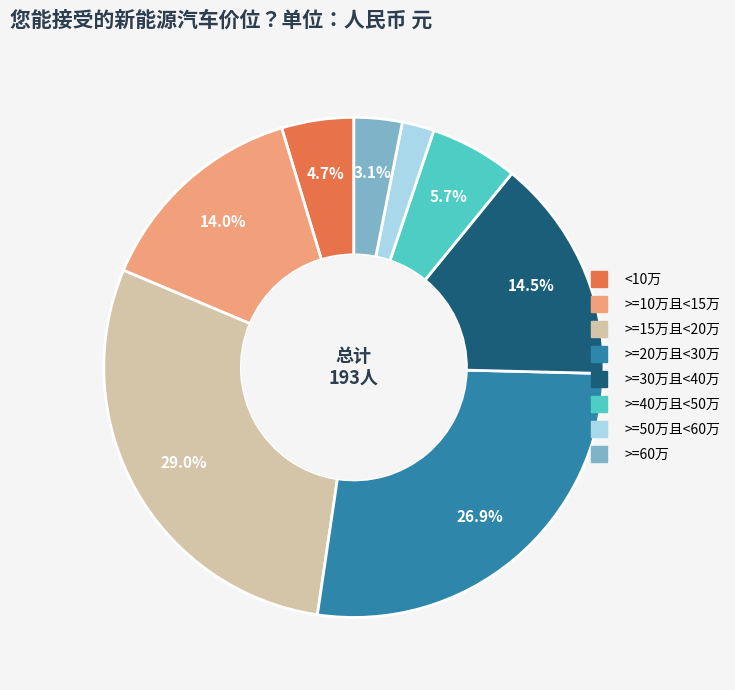

How many slices are in this pie chart?

8